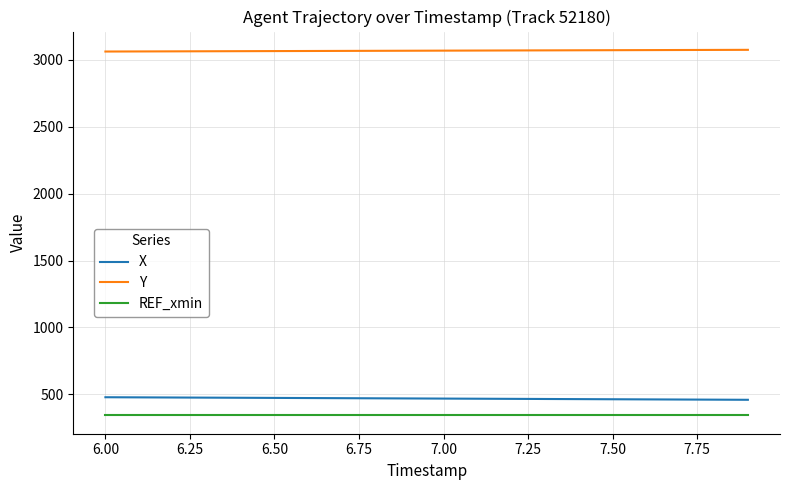

Which series has the largest total across all categories?

Y